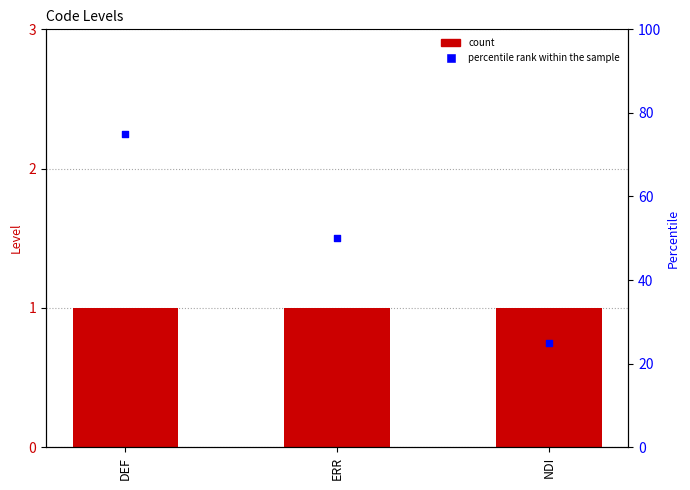

Which series contains the highest Y value?

percentile rank within the sample